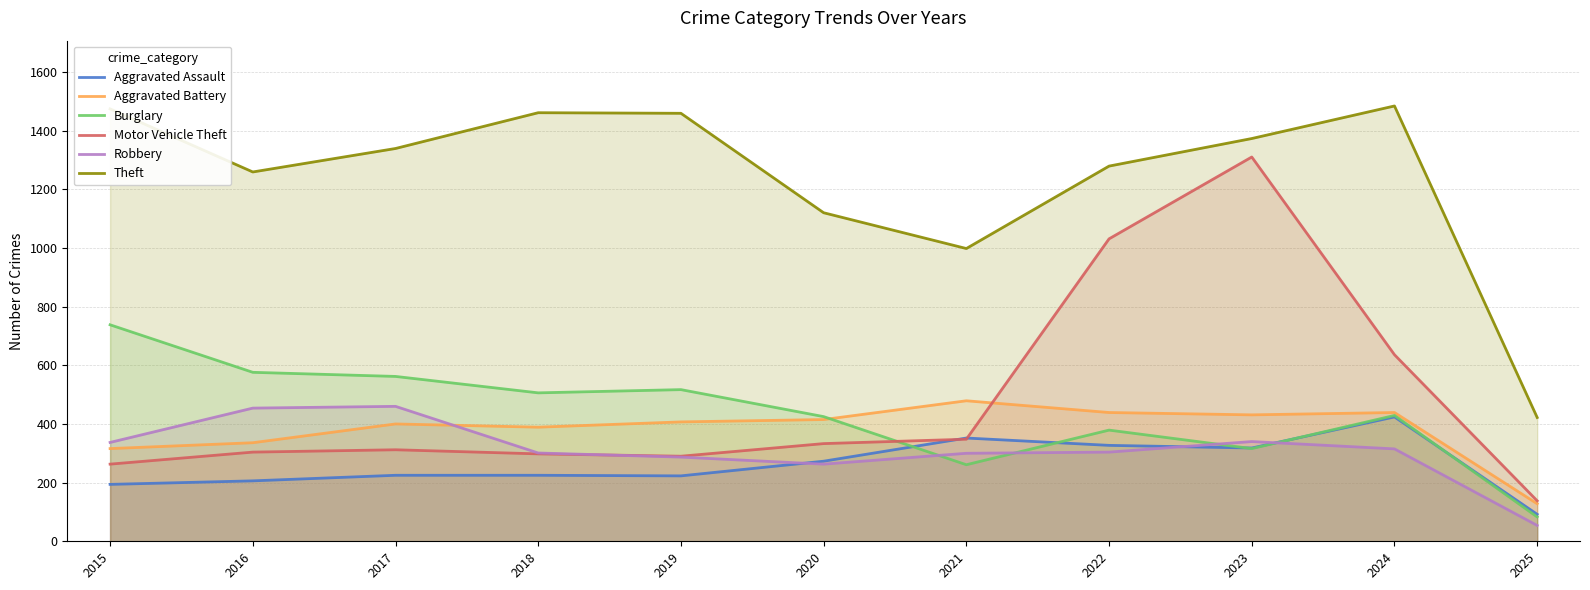

At which category does Burglary reach its first local peak?

2019